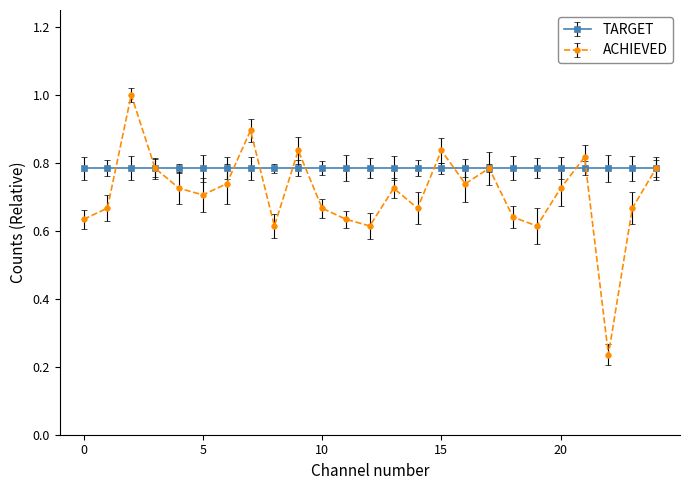

List the series in order of their peak value, highest first.

ACHIEVED, TARGET